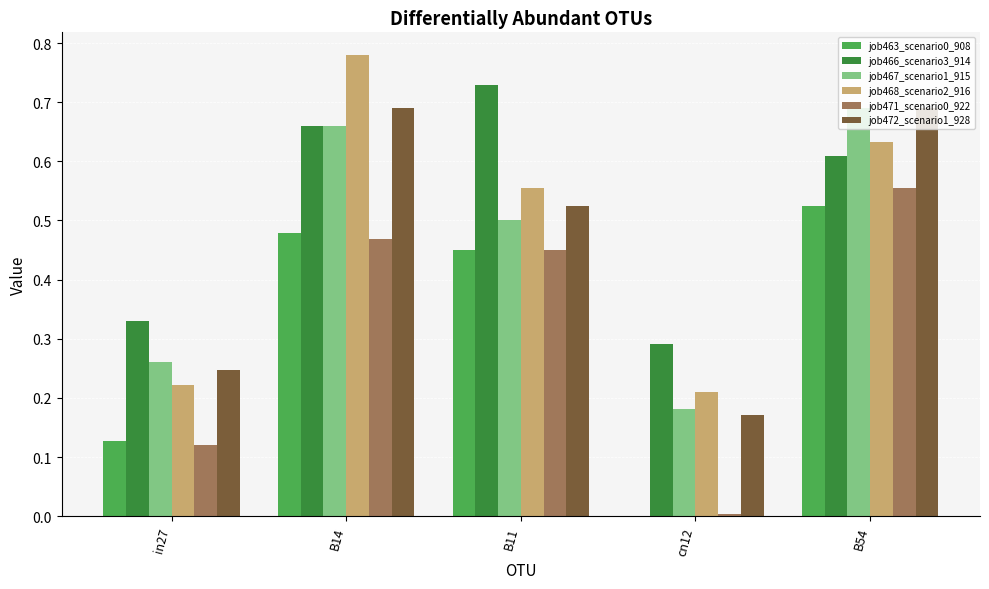

At which category does the chart reach its peak across all series?

B14